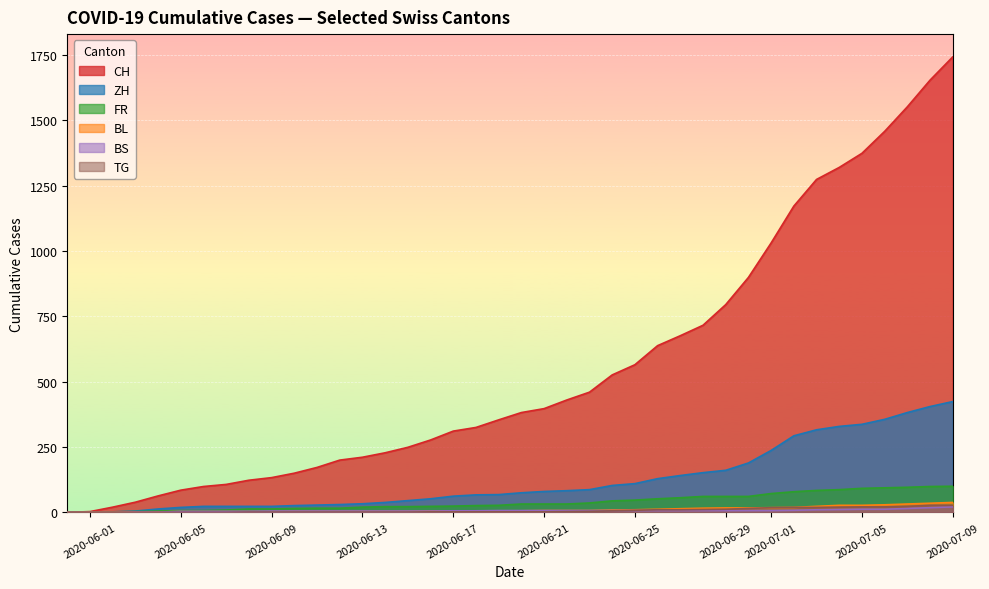

Which series has the largest range (max minus min)?

CH